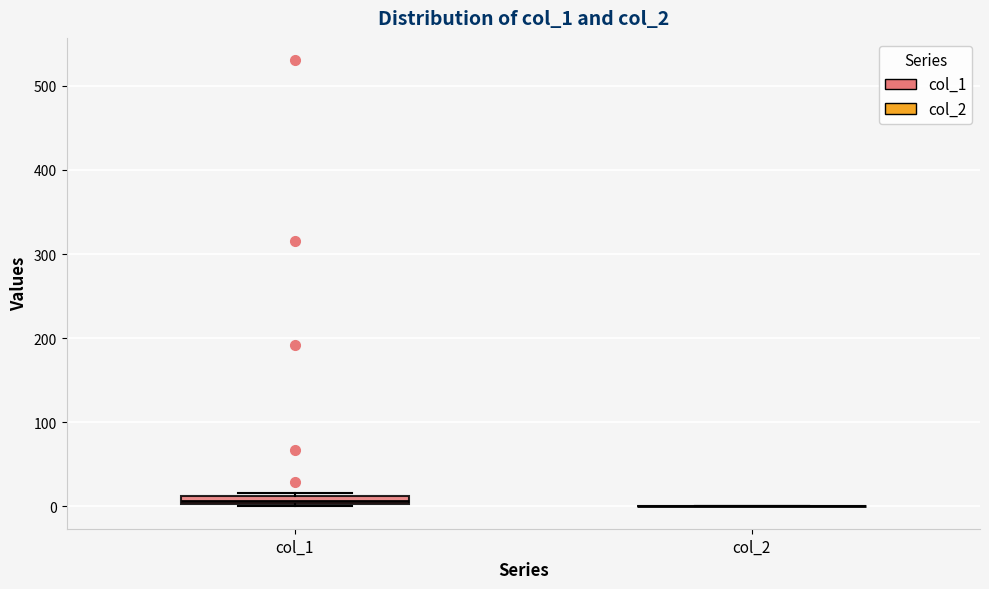

Where is the lower edge of the box for col_1 on the y-axis? The values are not printed on the chart, so give them approximately, as read against the axis.

0